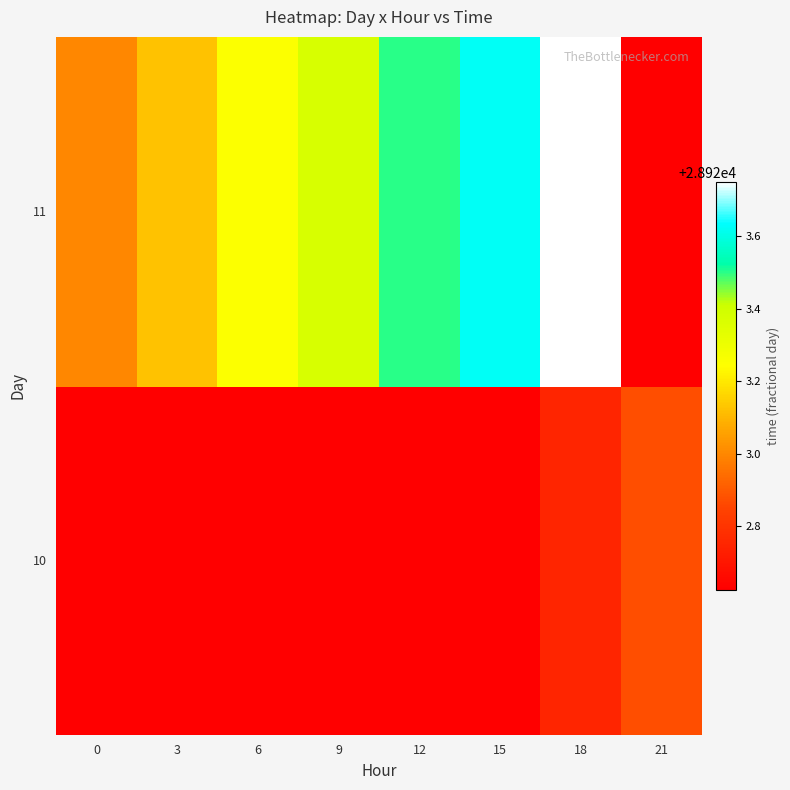

True or false: 10 has a value of 49565.6 at 15.

False